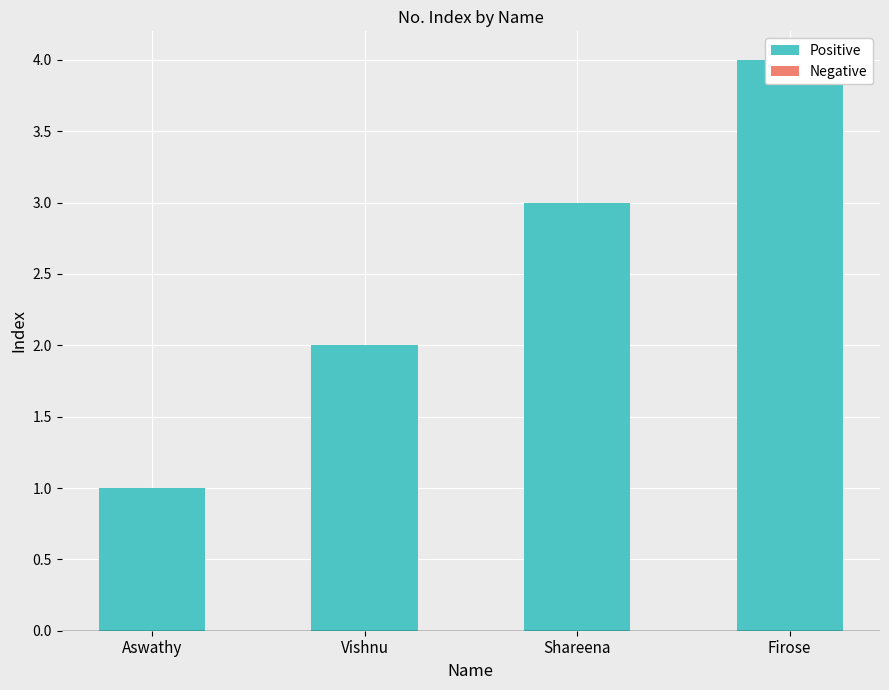

What are all the series names shown in the legend?

Positive, Negative